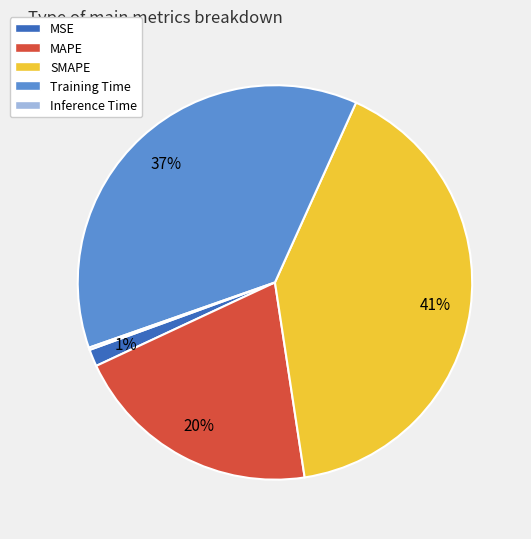

Which has a higher value, MSE or Training Time?

Training Time